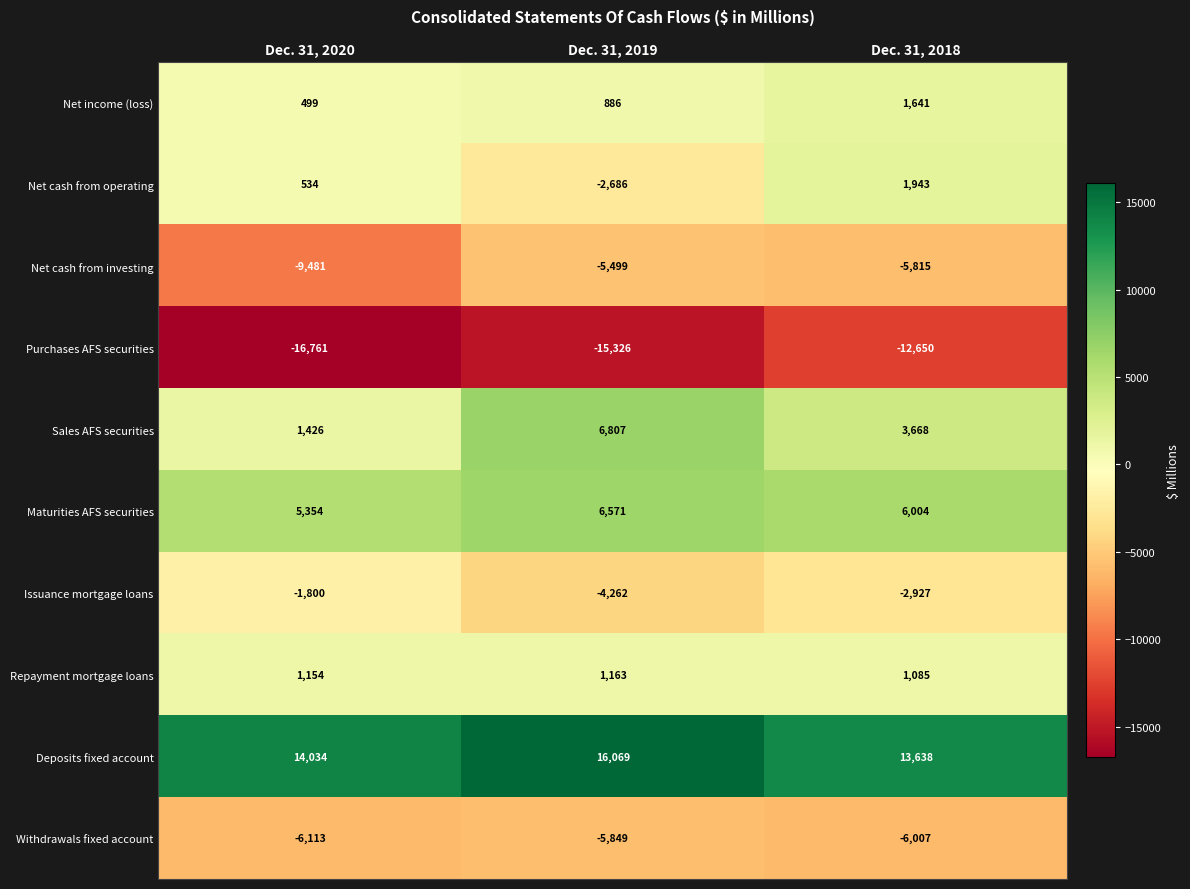

Reading left to right, transcribe all the data shown in this chart.

Net income (loss): Dec. 31, 2020=499	Dec. 31, 2019=886	Dec. 31, 2018=1641
Net cash from operating: Dec. 31, 2020=534	Dec. 31, 2019=-2686	Dec. 31, 2018=1943
Net cash from investing: Dec. 31, 2020=-9481	Dec. 31, 2019=-5499	Dec. 31, 2018=-5815
Purchases AFS securities: Dec. 31, 2020=-16761	Dec. 31, 2019=-15326	Dec. 31, 2018=-12650
Sales AFS securities: Dec. 31, 2020=1426	Dec. 31, 2019=6807	Dec. 31, 2018=3668
Maturities AFS securities: Dec. 31, 2020=5354	Dec. 31, 2019=6571	Dec. 31, 2018=6004
Issuance mortgage loans: Dec. 31, 2020=-1800	Dec. 31, 2019=-4262	Dec. 31, 2018=-2927
Repayment mortgage loans: Dec. 31, 2020=1154	Dec. 31, 2019=1163	Dec. 31, 2018=1085
Deposits fixed account: Dec. 31, 2020=14034	Dec. 31, 2019=16069	Dec. 31, 2018=13638
Withdrawals fixed account: Dec. 31, 2020=-6113	Dec. 31, 2019=-5849	Dec. 31, 2018=-6007